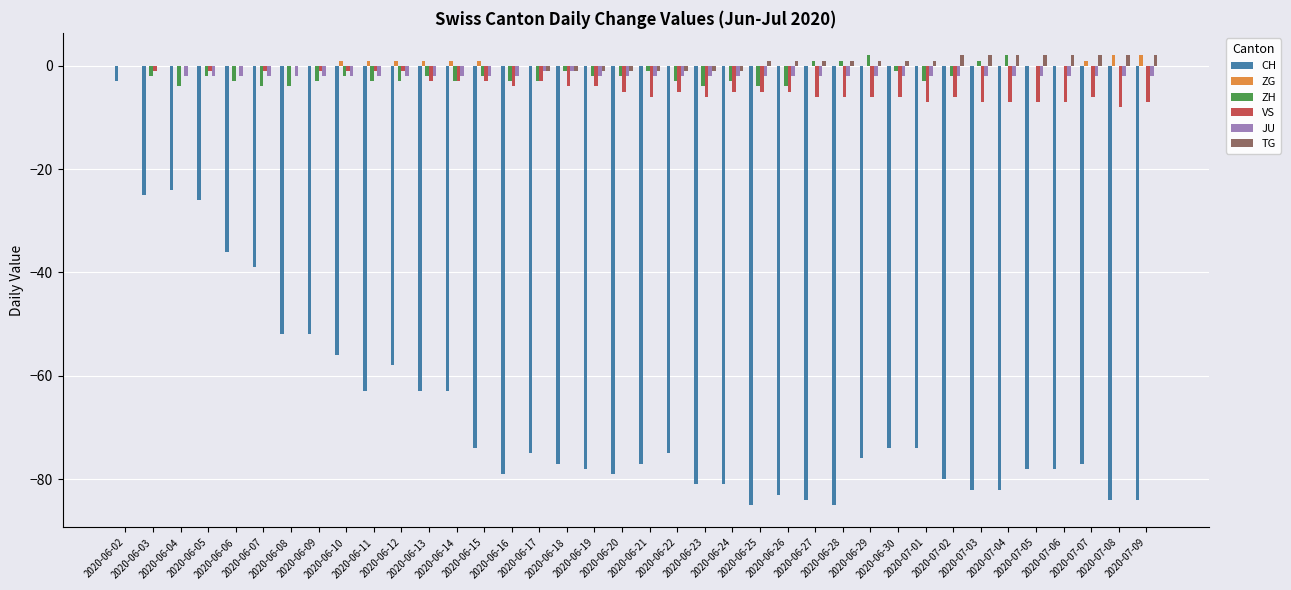

True or false: ZH has a value of -2 at 2020-06-13.

True